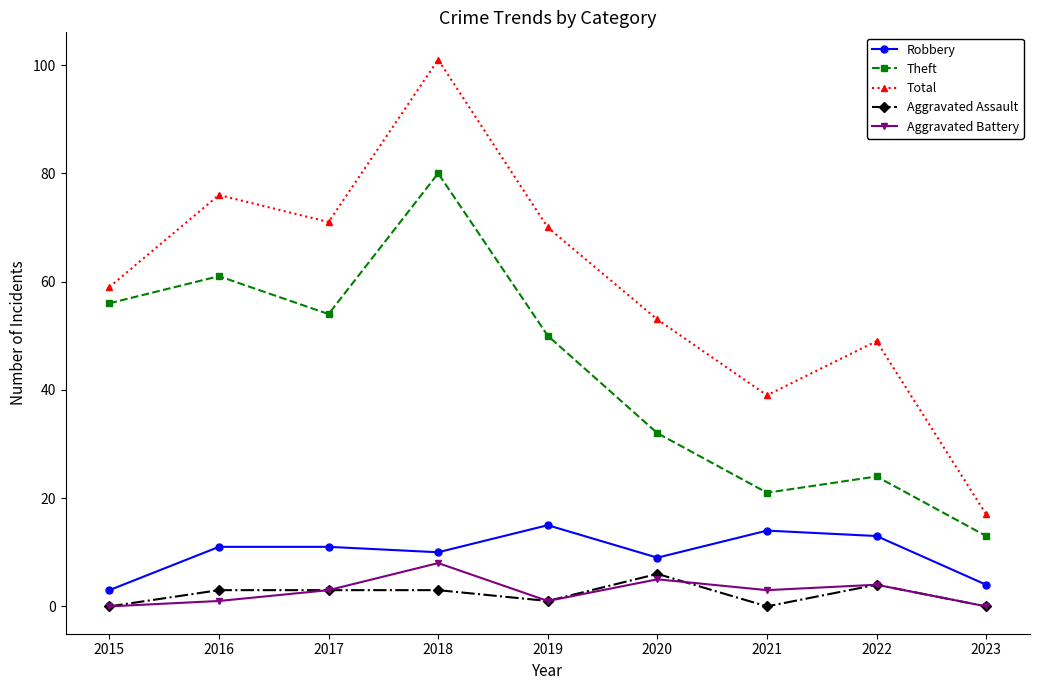

True or false: Total and Robbery cross at least once.

False